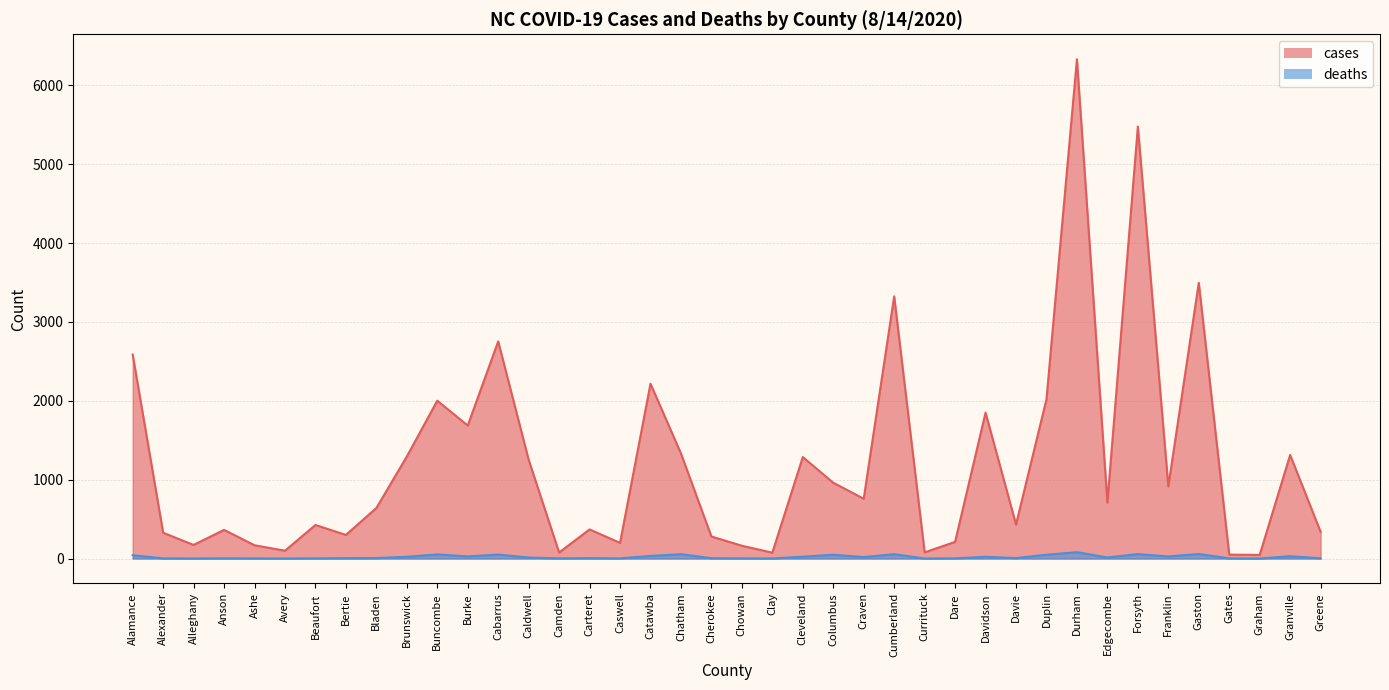

At how many categories does at least one series exceed 4586?

2